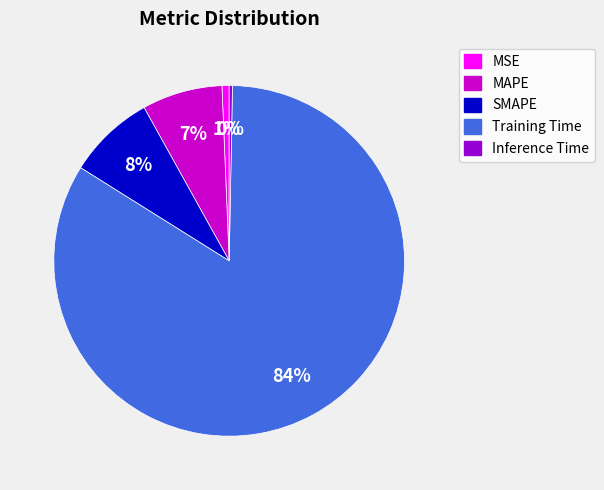

Does Training Time account for over 50% of the chart?

Yes